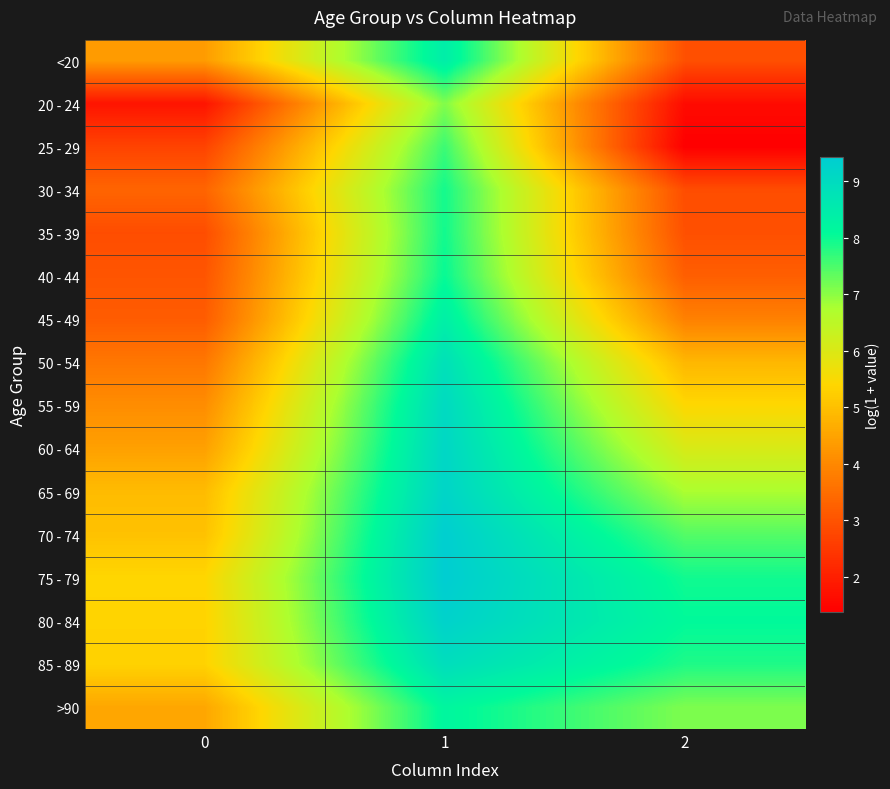

At which category is the sum across all series the highest?

1